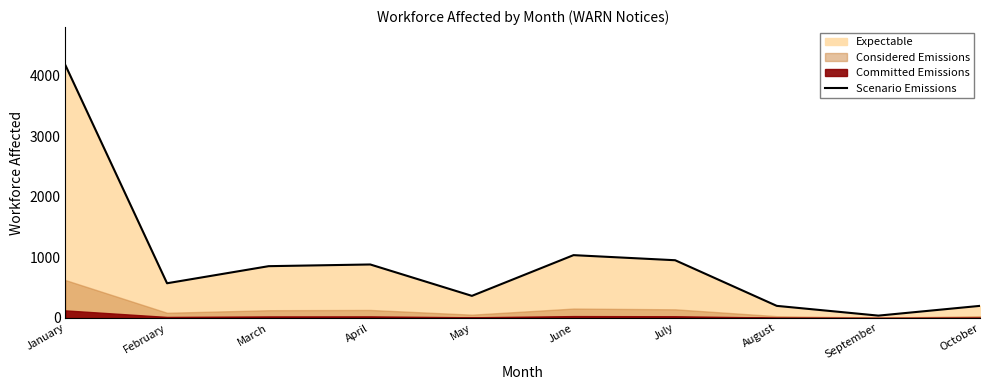

At which category does the chart reach its peak across all series?

January